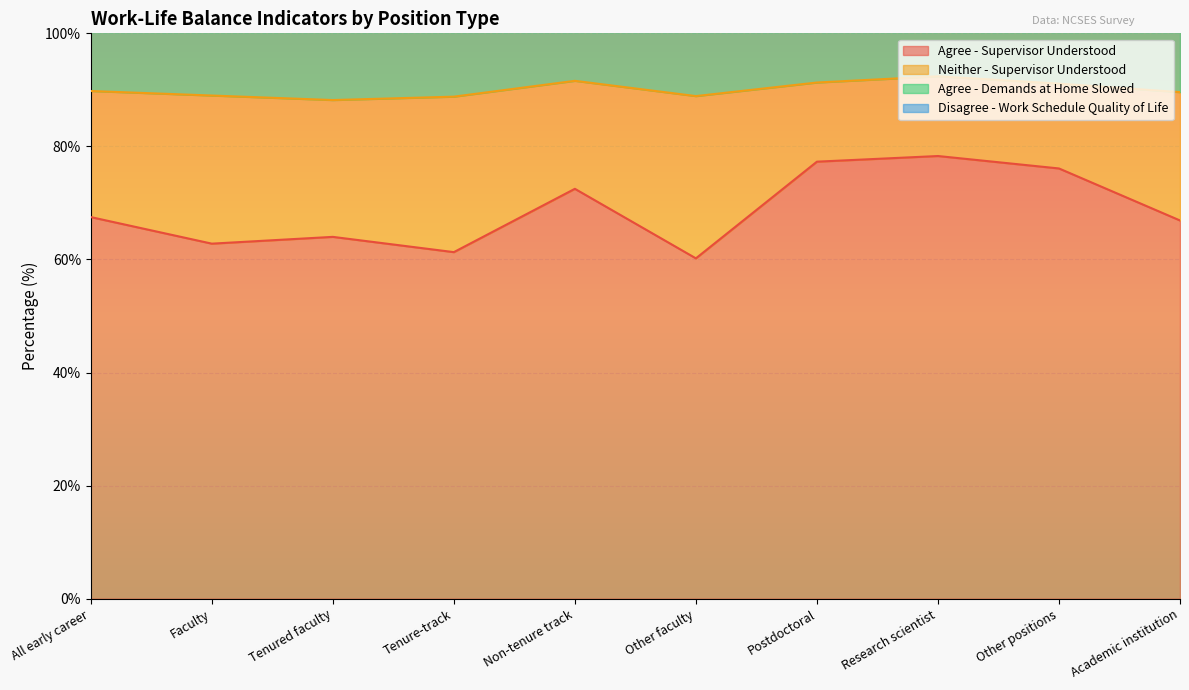

What is the lowest value of the Agree - Supervisor Understood series?

60.2